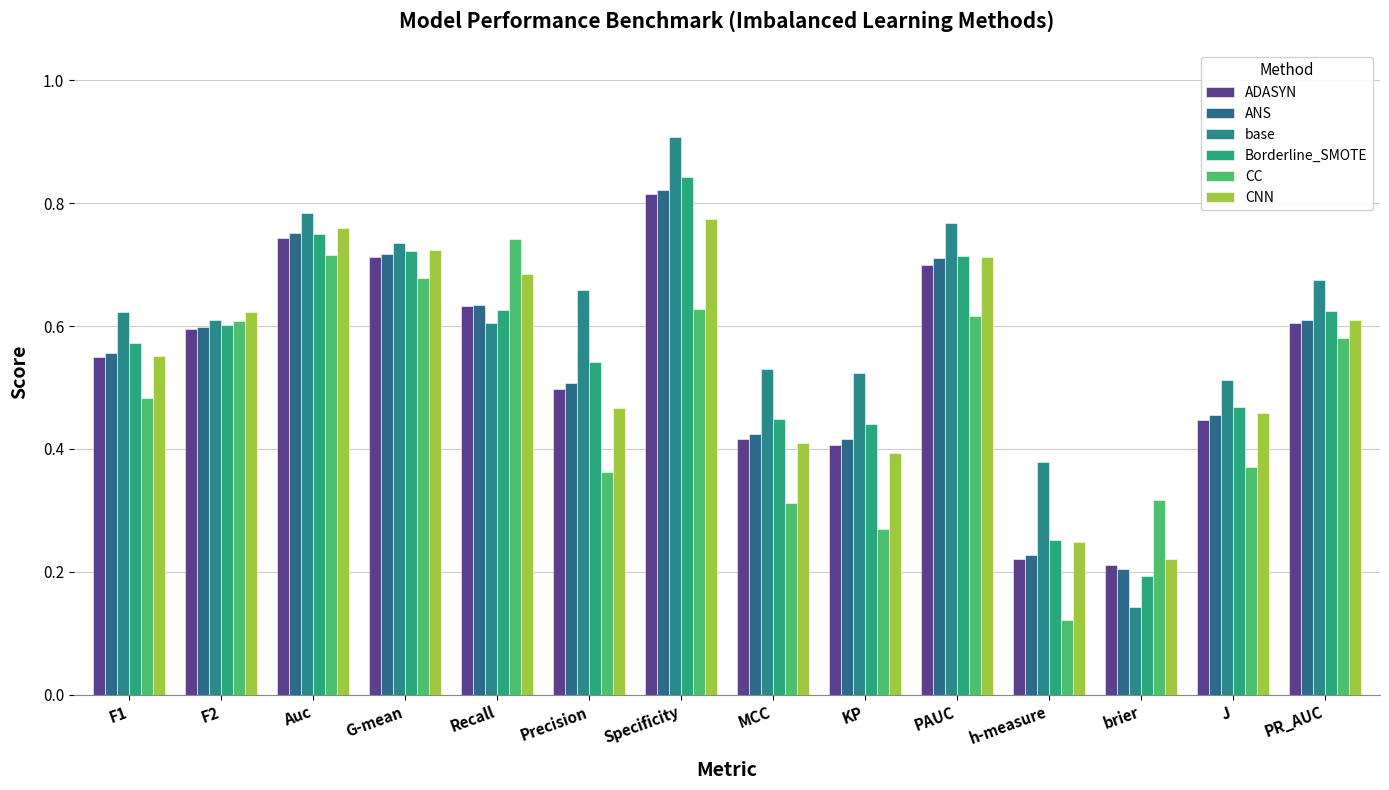

Reading left to right, extract all data points from this chart.

ADASYN: F1=0.6	F2=0.6	Auc=0.7	G-mean=0.7	Recall=0.6	Precision=0.5	Specificity=0.8	MCC=0.4	KP=0.4	PAUC=0.7	h-measure=0.2	brier=0.2	J=0.4	PR_AUC=0.6
ANS: F1=0.6	F2=0.6	Auc=0.8	G-mean=0.7	Recall=0.6	Precision=0.5	Specificity=0.8	MCC=0.4	KP=0.4	PAUC=0.7	h-measure=0.2	brier=0.2	J=0.5	PR_AUC=0.6
base: F1=0.6	F2=0.6	Auc=0.8	G-mean=0.7	Recall=0.6	Precision=0.7	Specificity=0.9	MCC=0.5	KP=0.5	PAUC=0.8	h-measure=0.4	brier=0.1	J=0.5	PR_AUC=0.7
Borderline_SMOTE: F1=0.6	F2=0.6	Auc=0.7	G-mean=0.7	Recall=0.6	Precision=0.5	Specificity=0.8	MCC=0.4	KP=0.4	PAUC=0.7	h-measure=0.3	brier=0.2	J=0.5	PR_AUC=0.6
CC: F1=0.5	F2=0.6	Auc=0.7	G-mean=0.7	Recall=0.7	Precision=0.4	Specificity=0.6	MCC=0.3	KP=0.3	PAUC=0.6	h-measure=0.1	brier=0.3	J=0.4	PR_AUC=0.6
CNN: F1=0.6	F2=0.6	Auc=0.8	G-mean=0.7	Recall=0.7	Precision=0.5	Specificity=0.8	MCC=0.4	KP=0.4	PAUC=0.7	h-measure=0.2	brier=0.2	J=0.5	PR_AUC=0.6